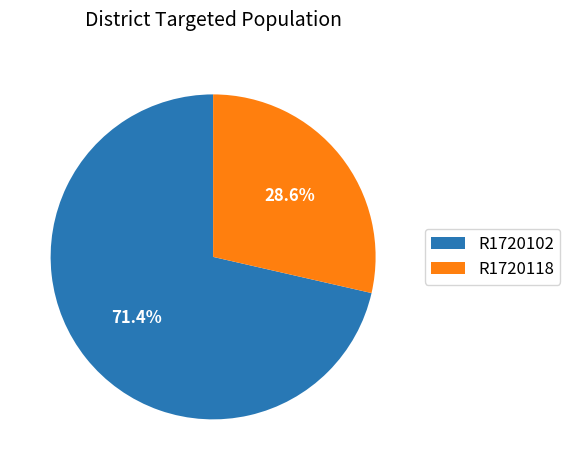

Count the number of slices in the pie.

2